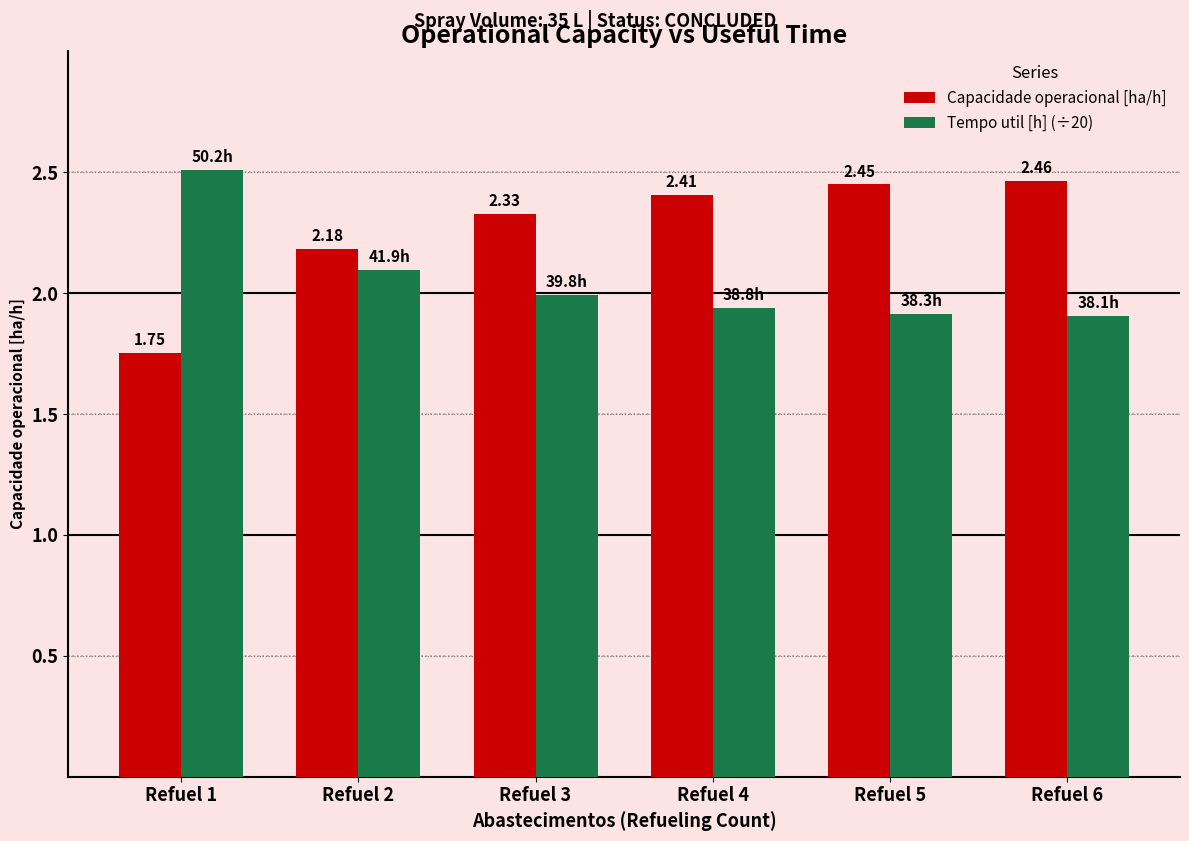

Rank the series by their maximum value, from lowest to highest.

Capacidade operacional [ha/h], Tempo util [h] (÷20)